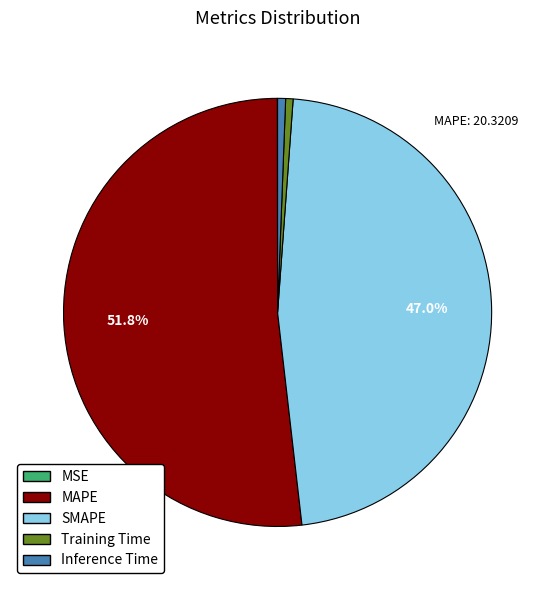

To the nearest percent, what portion does Training Time represent?

1%